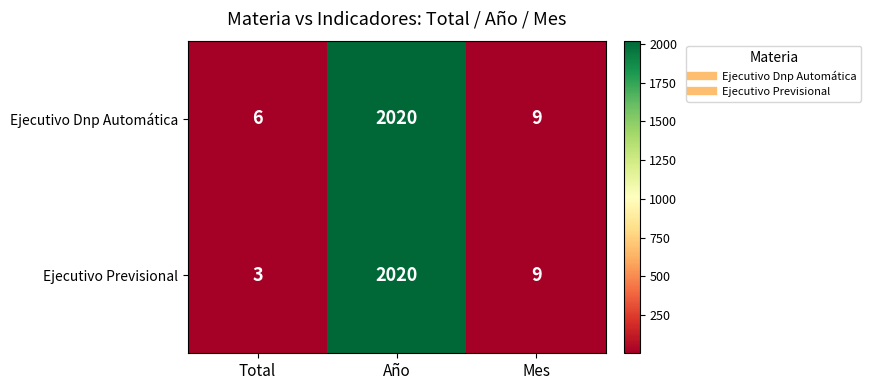

At Total, list the series in order from smallest to largest.

Ejecutivo Previsional, Ejecutivo Dnp Automática